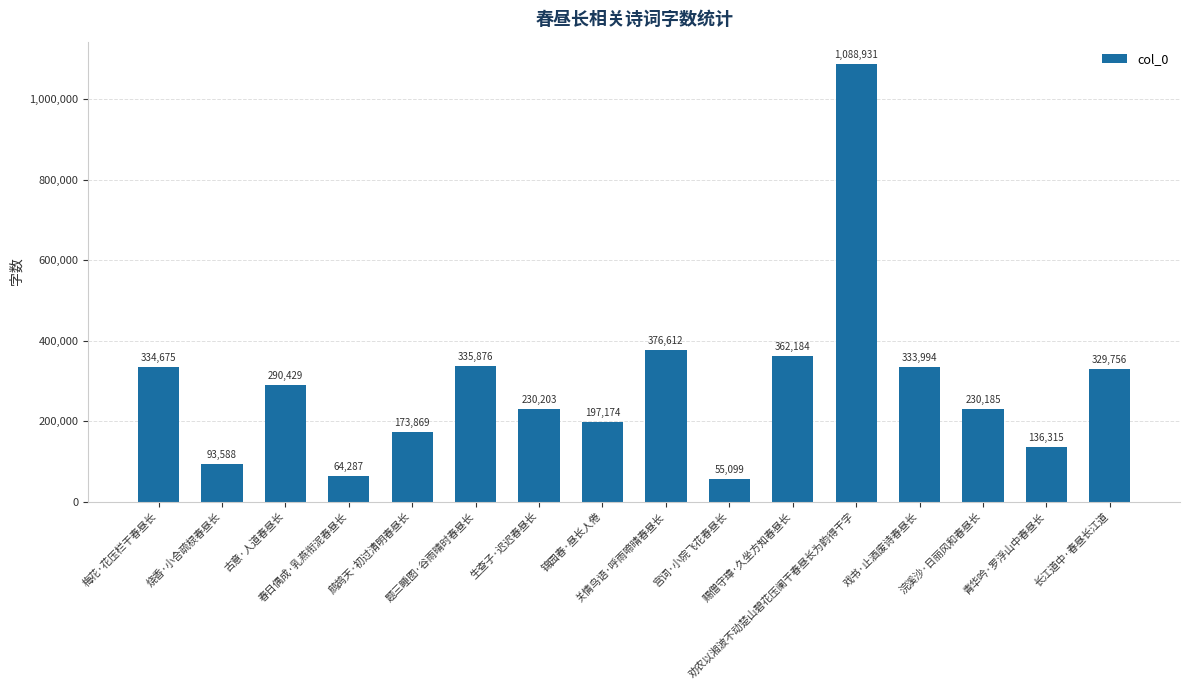

List the labels in order of value, smallest first.

宫词·小院飞花春昼长, 春日偶成·乳燕衔泥春昼长, 烧香·小合疏棂春昼长, 青华吟·罗浮山中春昼长, 鹧鸪天·初过清明春昼长, 锦园春·昼长人倦, 浣溪沙·日丽风和春昼长, 生查子·迟迟春昼长, 古意·人道春昼长, 长江道中·春昼长江道, 戏书·止酒废诗春昼长, 梅花·花压栏干春昼长, 题三睡图·谷雨晴时春昼长, 赐僧守璋·久坐方知春昼长, 关情鸟语·呼雨啼晴春昼长, 劝农以湘波不动楚山碧花压阑干春昼长为韵得干字